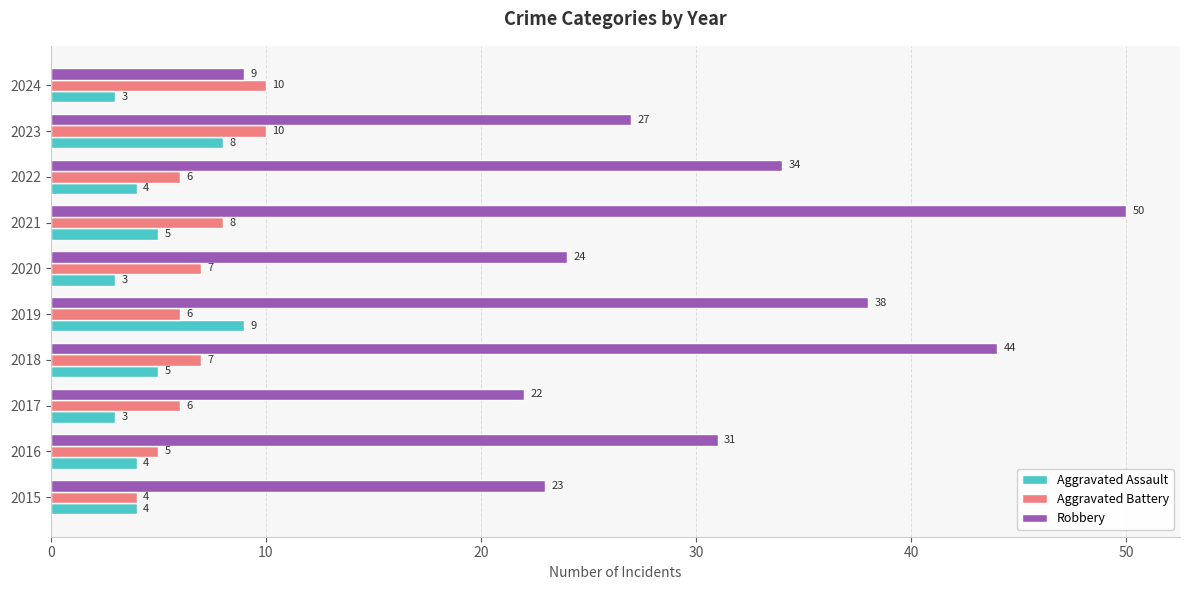

At how many categories does at least one series exceed 37?

3